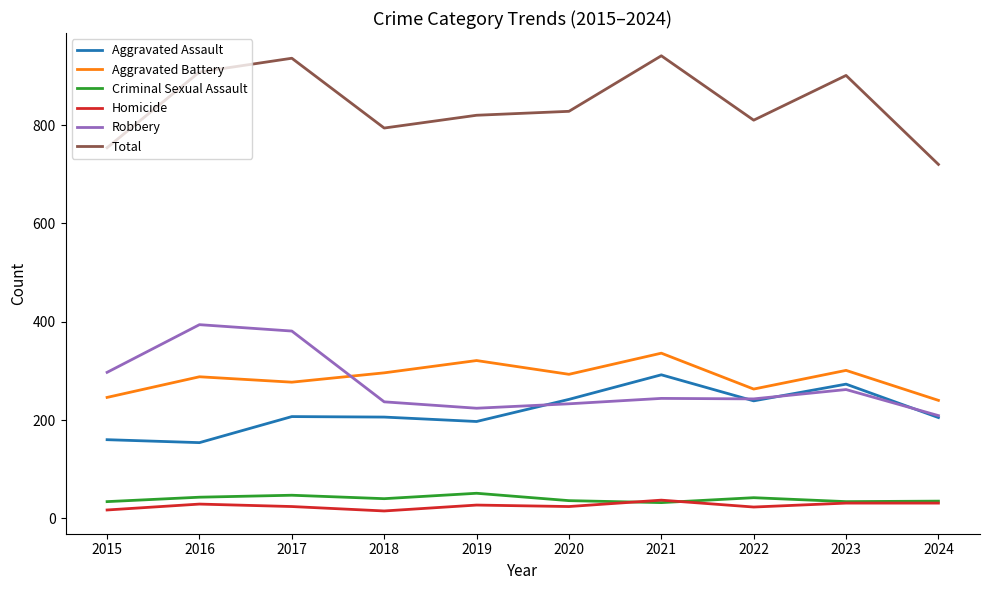

Which series changed the most between 2016 and 2022?

Robbery